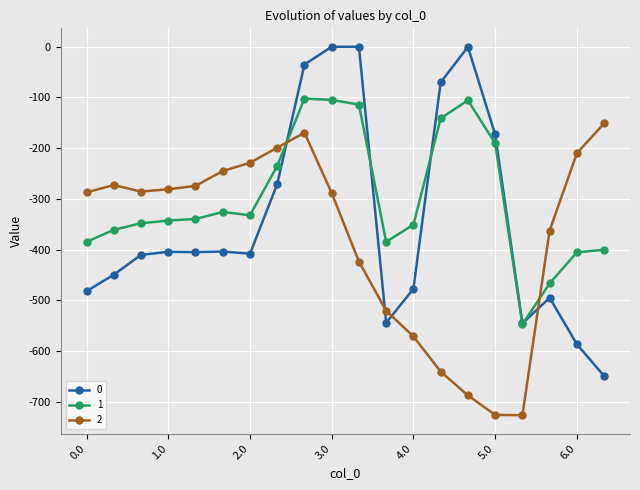

True or false: 0 has more than 1 points higher than both neighbors.

True